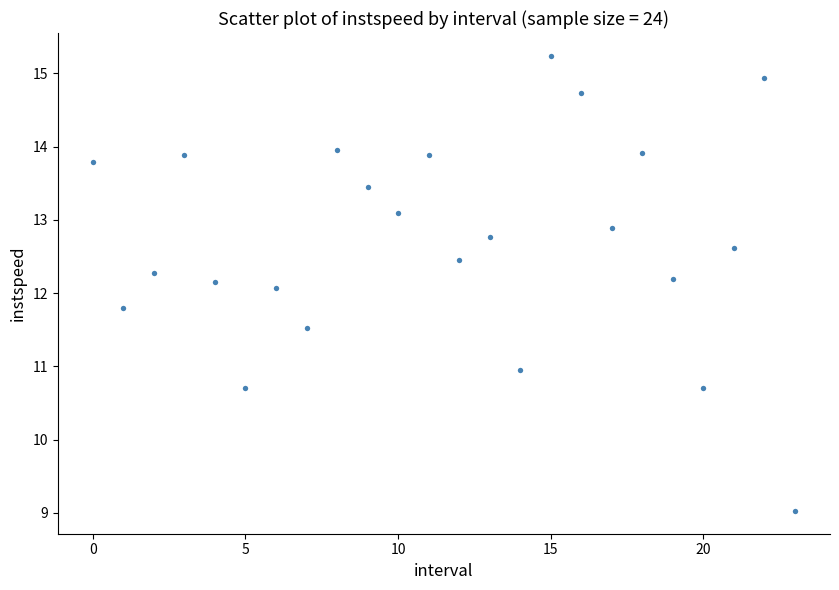

What Y value in the scatter plot is closest to 12?

12.1